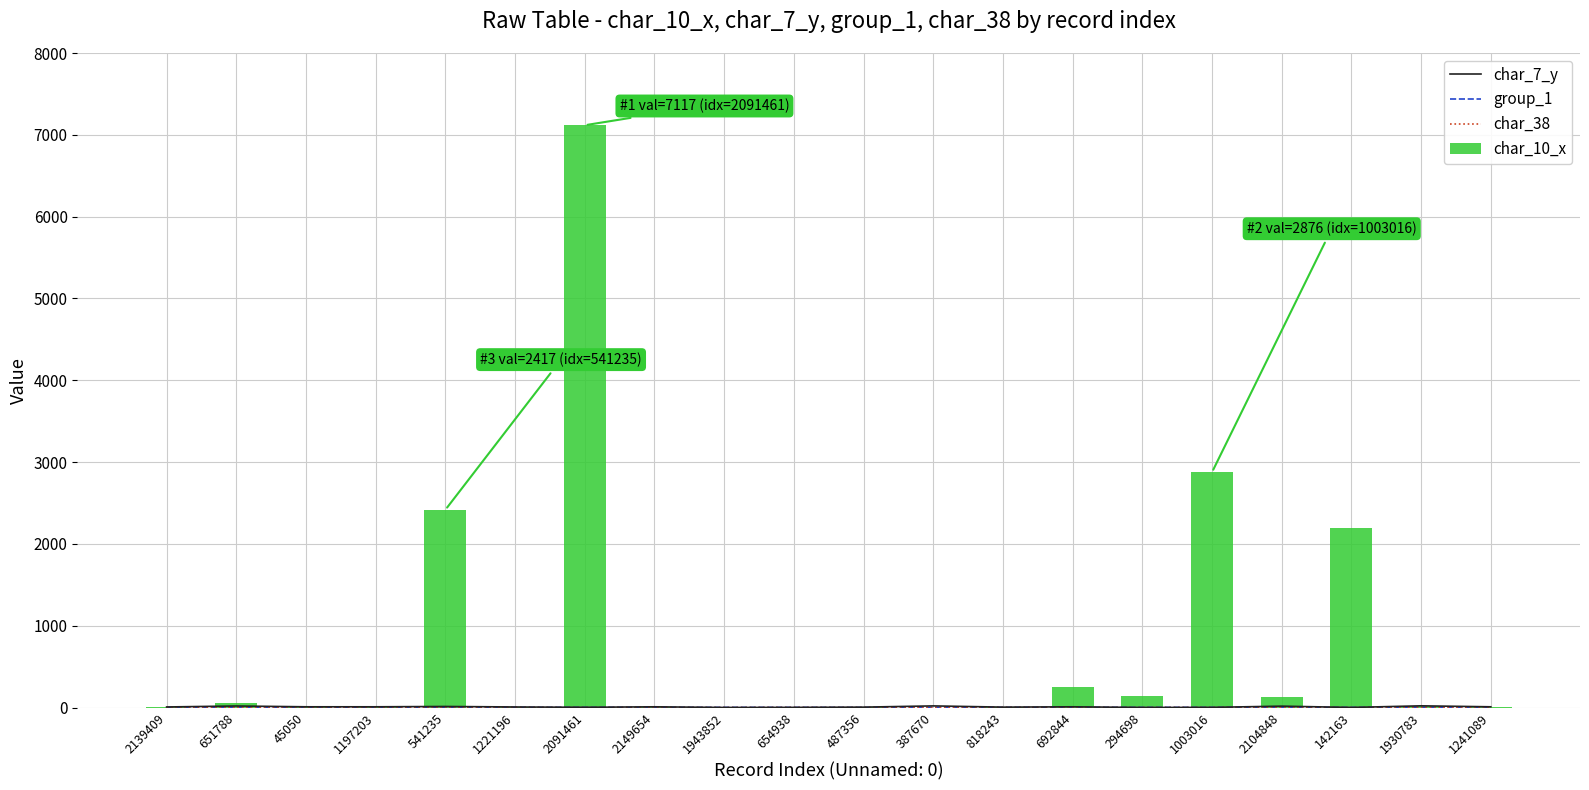

Which category has the lowest value in the group_1 series?

2139409